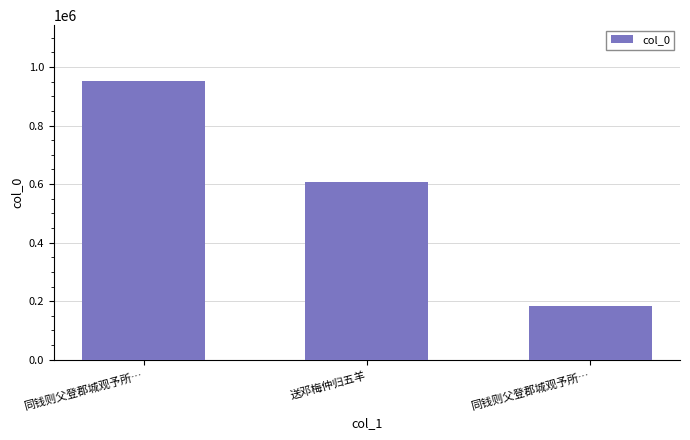

Where does the data first go above 607068?

同钱则父登郡城观予所…